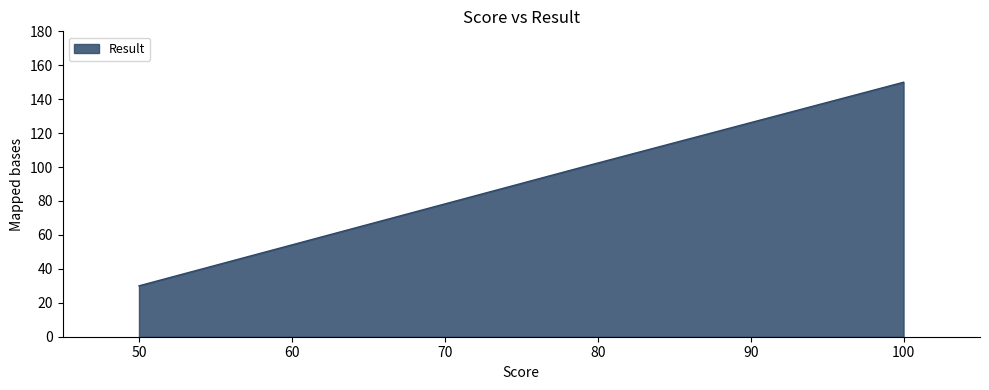

Does the chart display data point markers on the line(s)?

No